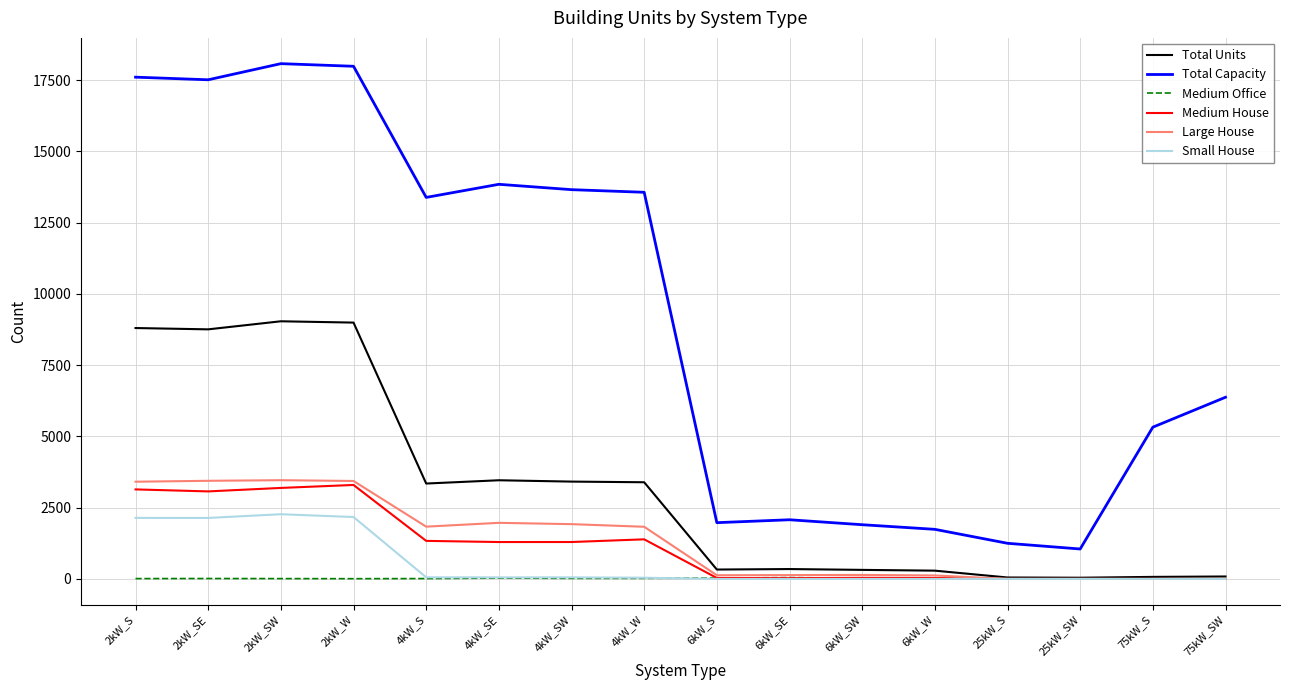

True or false: Total Capacity and Total Units intersect in this chart.

False